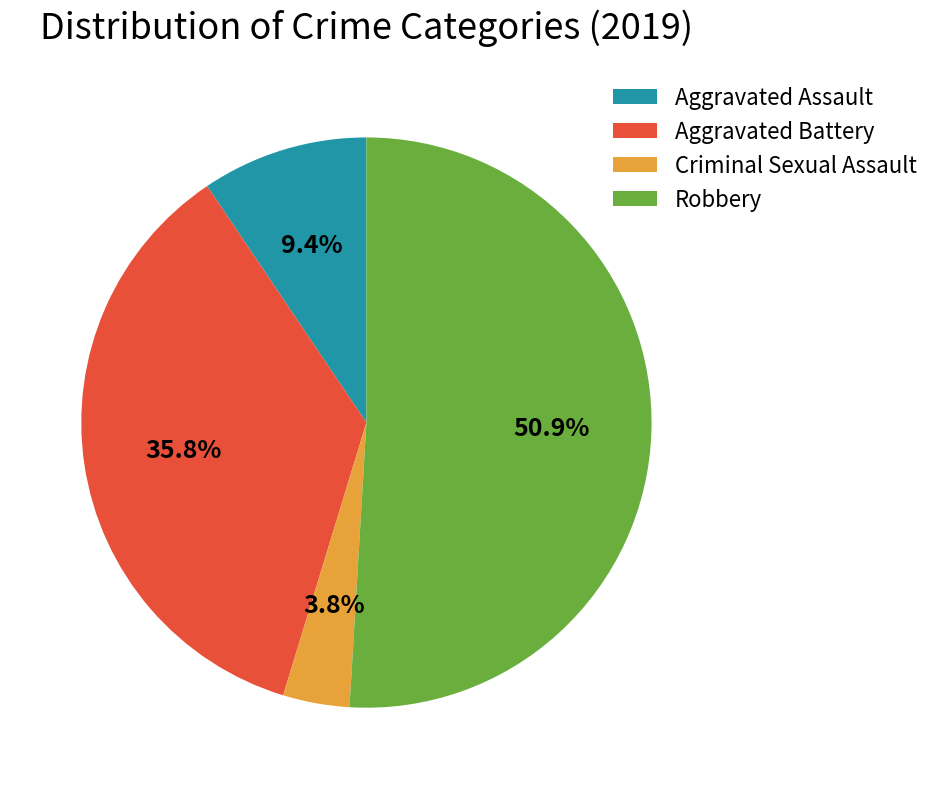

Which has a higher value, Criminal Sexual Assault or Aggravated Assault?

Aggravated Assault